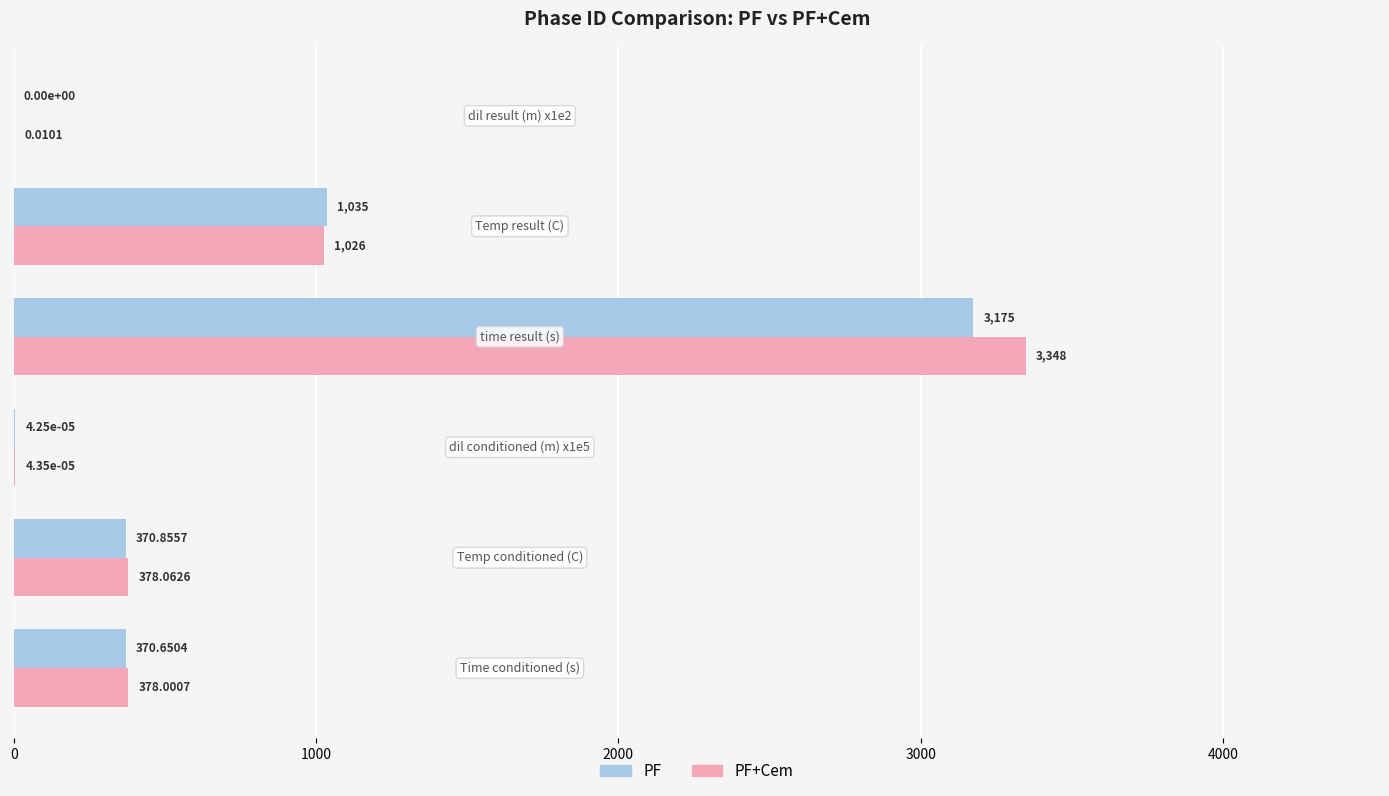

Which series has the largest total across all categories?

PF+Cem